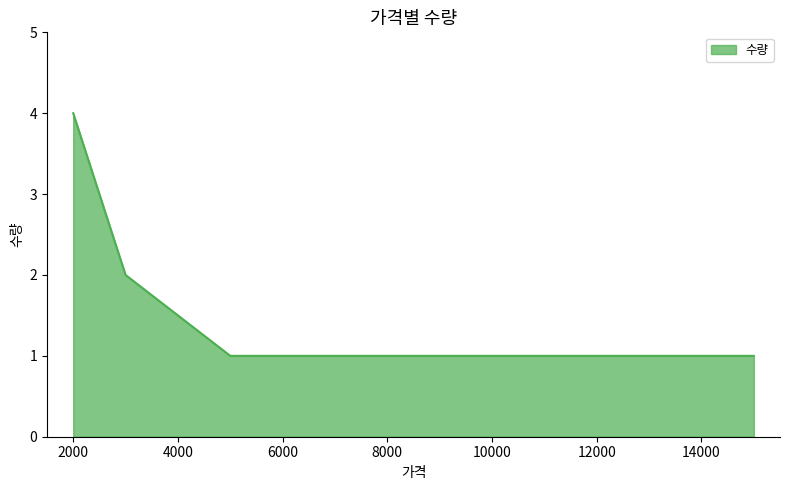

What is the sum of all values?

8